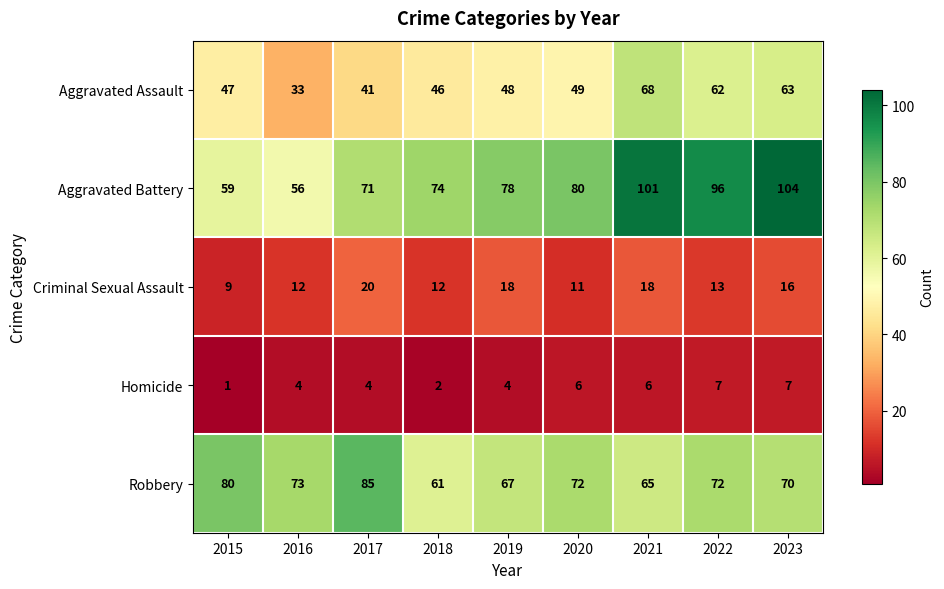

What is the minimum value shown in the chart?

1